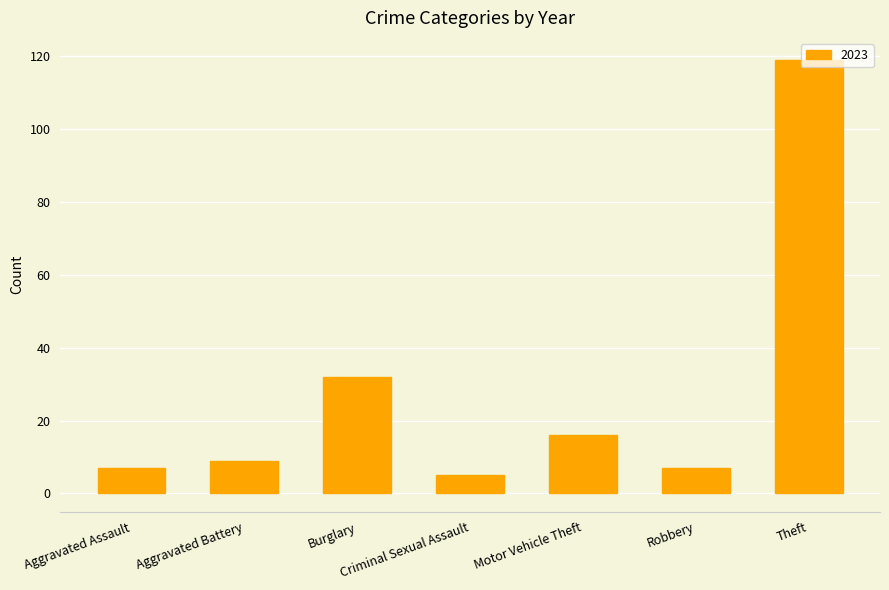

What is the difference between the values at Aggravated Assault and Theft?

112